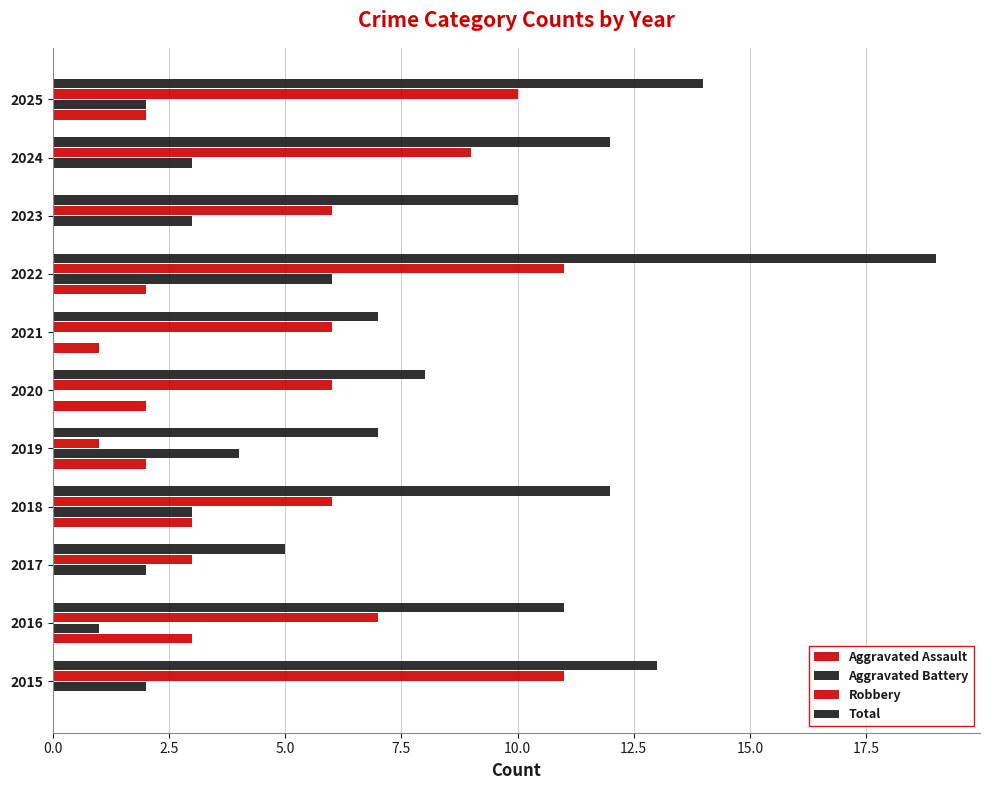

How many data points does each series have?

11